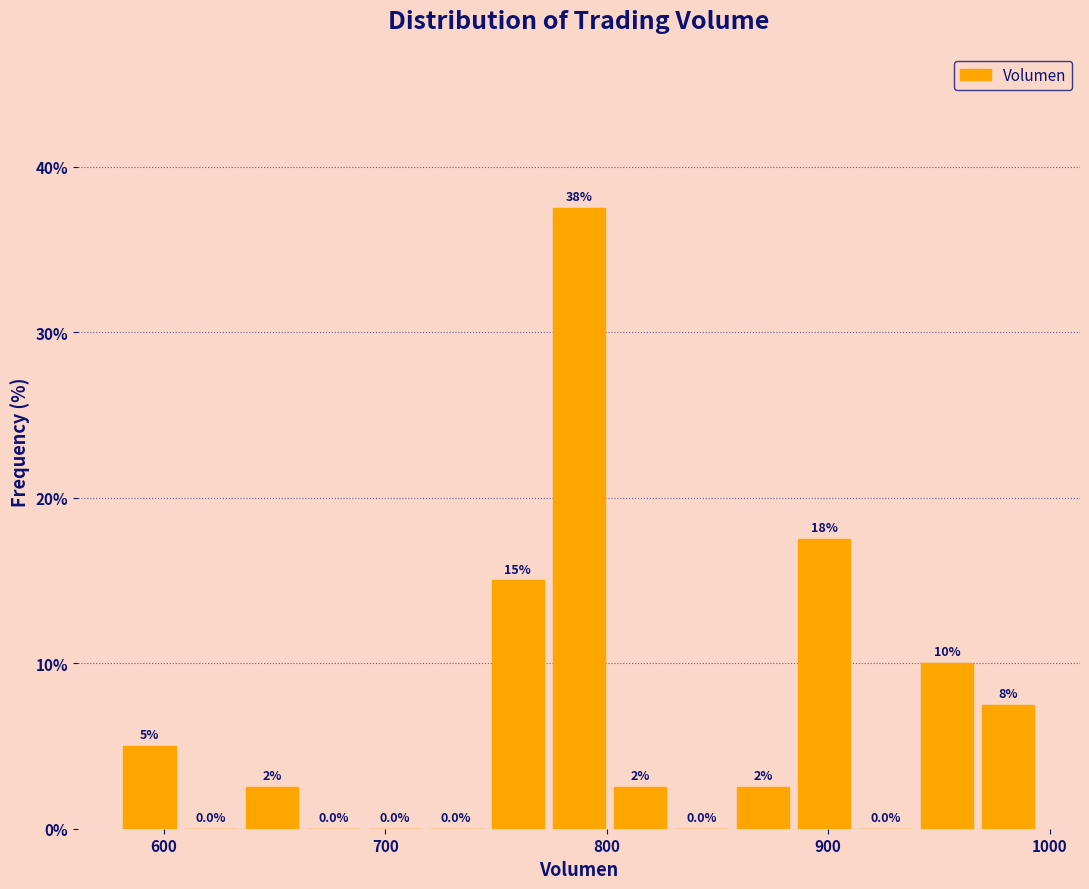

Around what value on the x-axis is the tallest bar? Give the approximate position of its centre, as read against the axis.

790